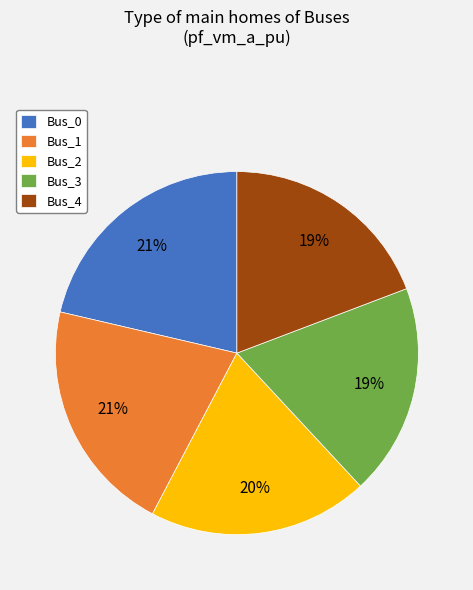

To the nearest percent, what is the difference between the Bus_1 and Bus_3 slice percentages?

2%